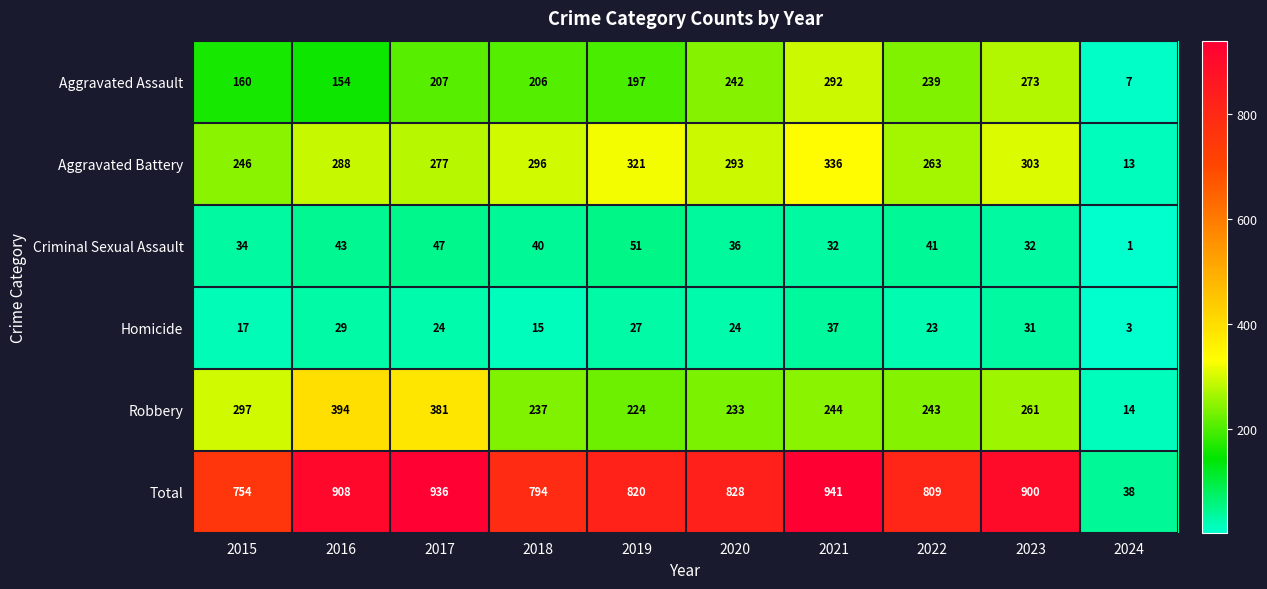

What is the sum of all Aggravated Assault values?

1977